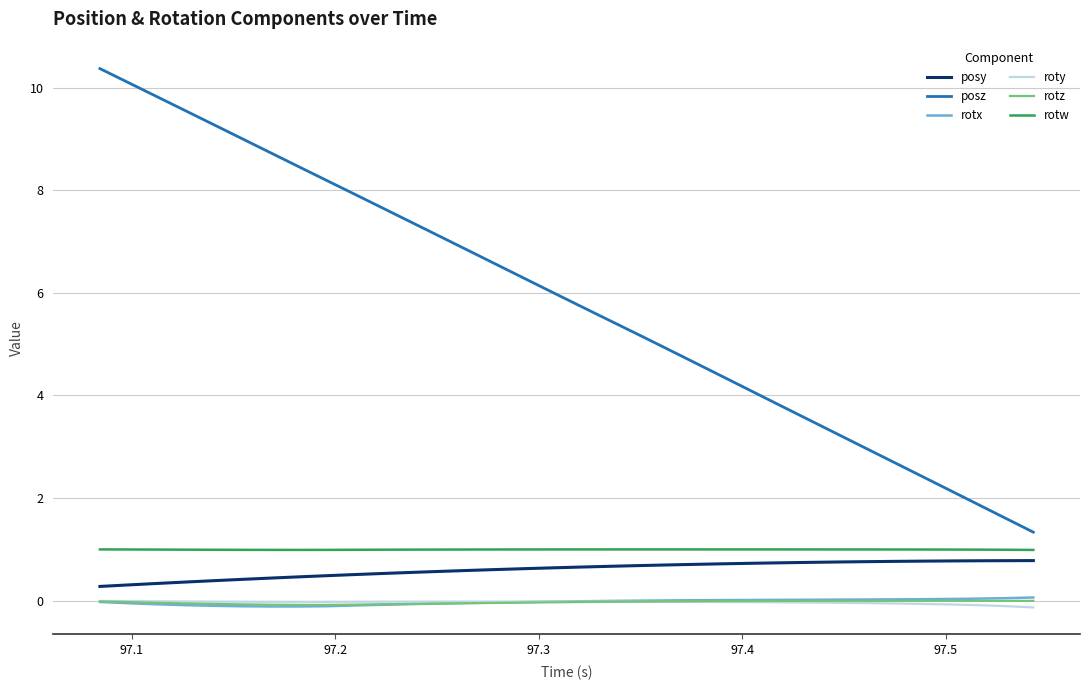

True or false: posy and roty cross at least once.

False